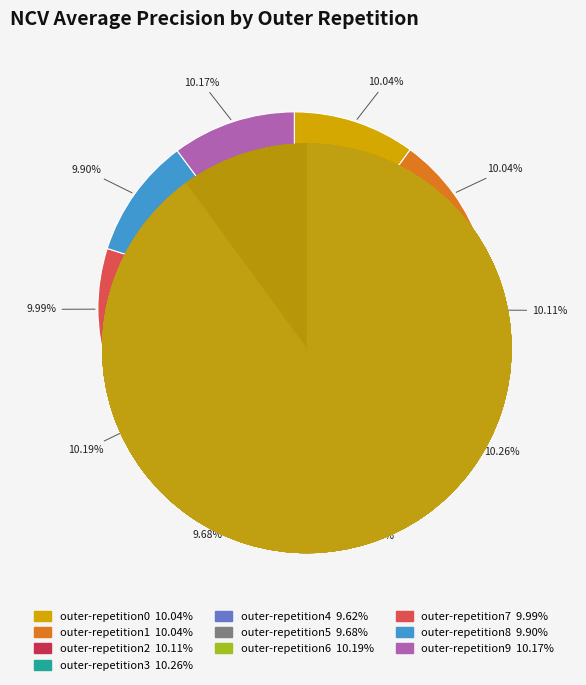

Does outer-repetition5 account for over 50% of the chart?

No